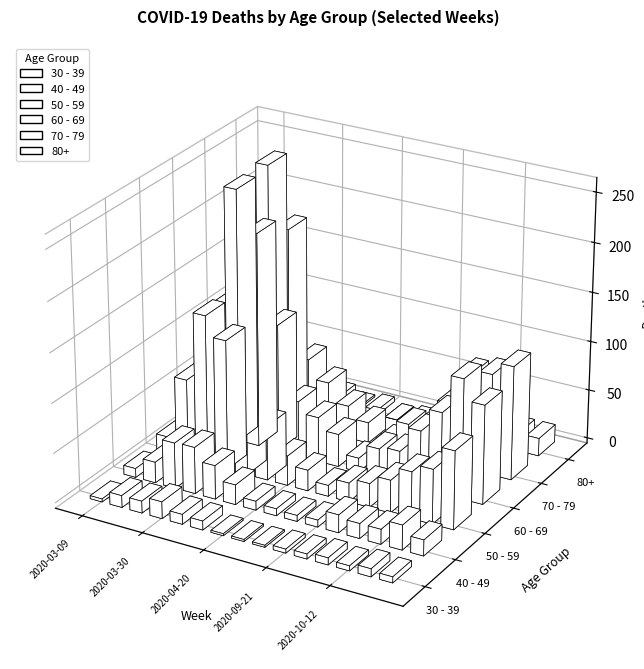

The 40 - 49 series shows 46 at 2020-03-23. True or false?

True